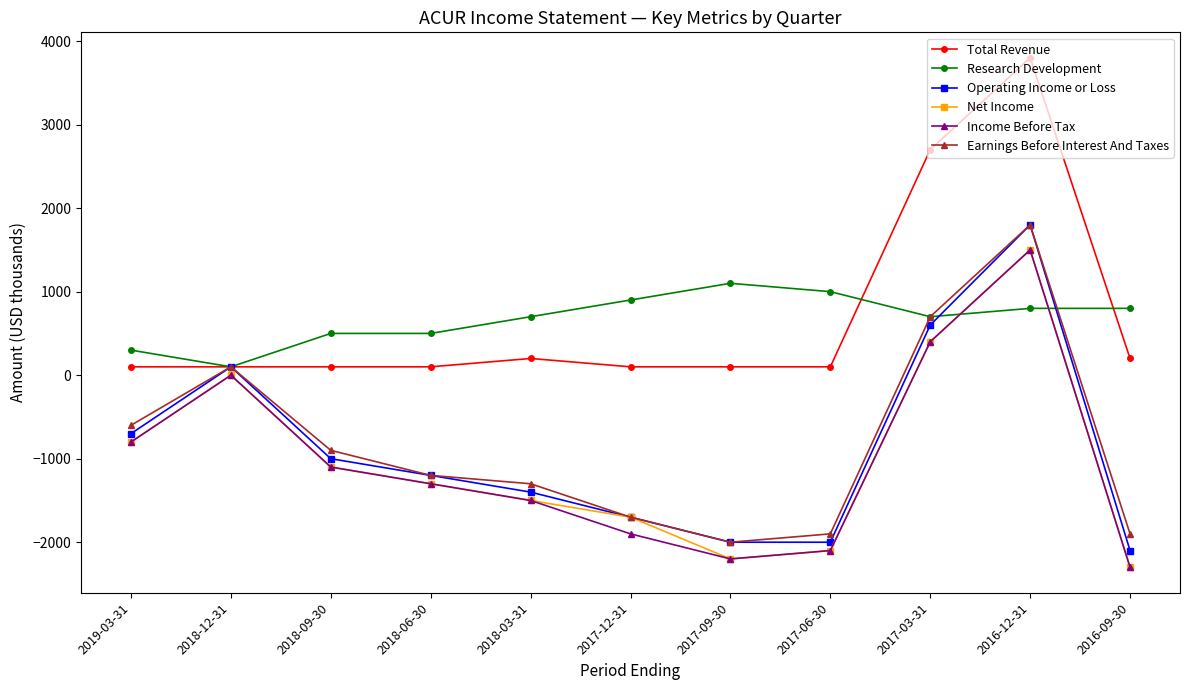

Is the value of Research Development at 2018-09-30 greater than the value of Income Before Tax at 2019-03-31?

Yes